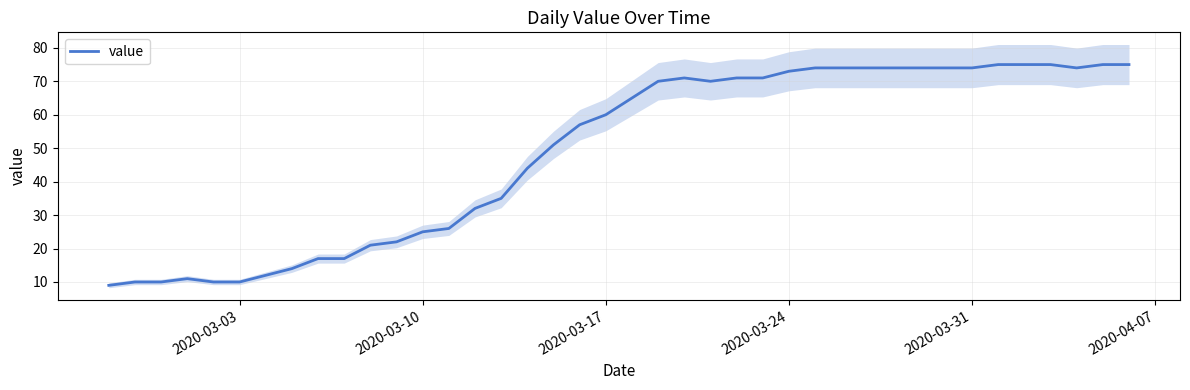

True or false: value has a value of 10 at 2020-03-03.

True